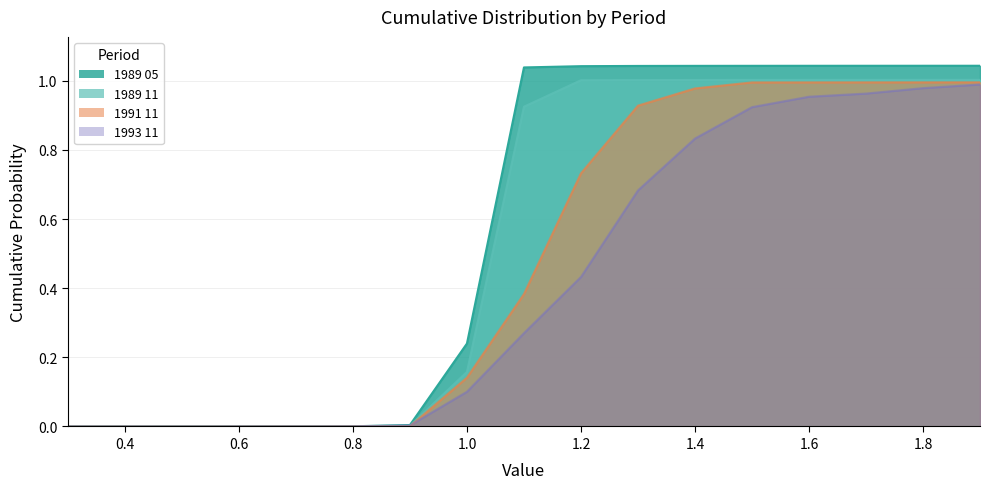

What is the label of the 17th point from the right?

0.3